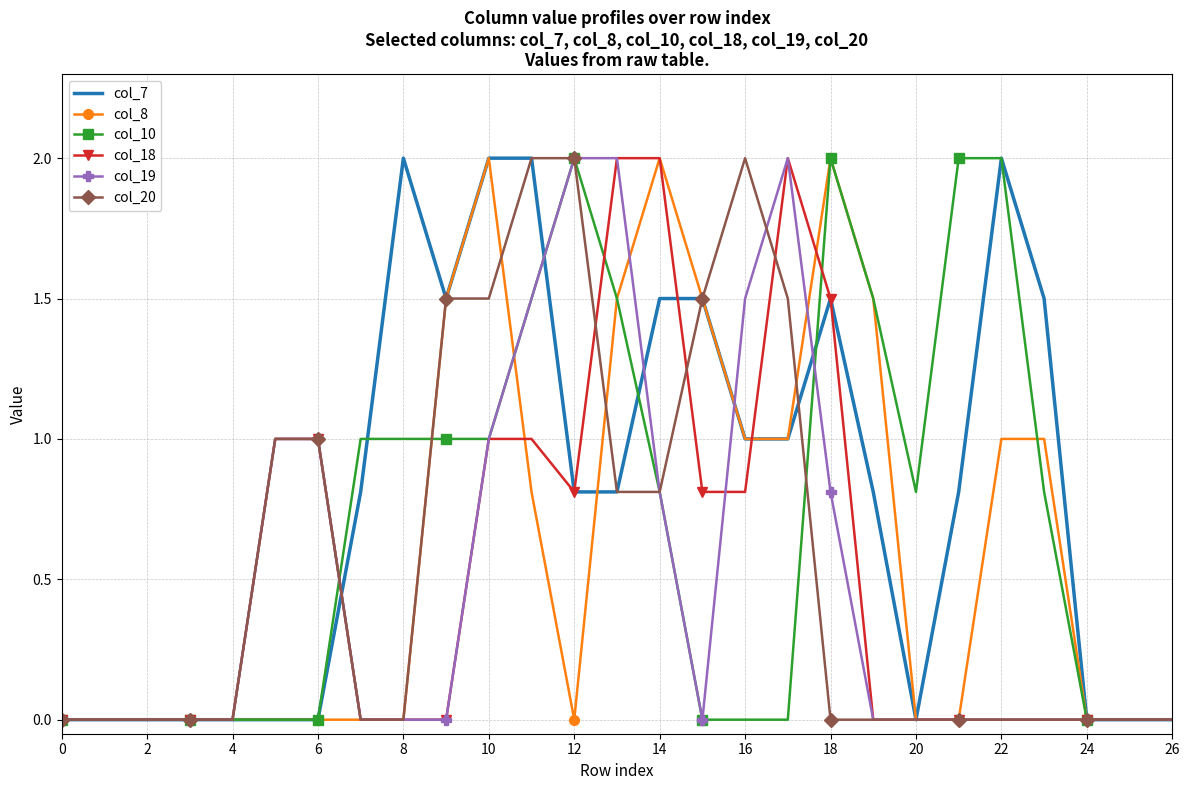

What is the maximum value shown in the chart?

2.0